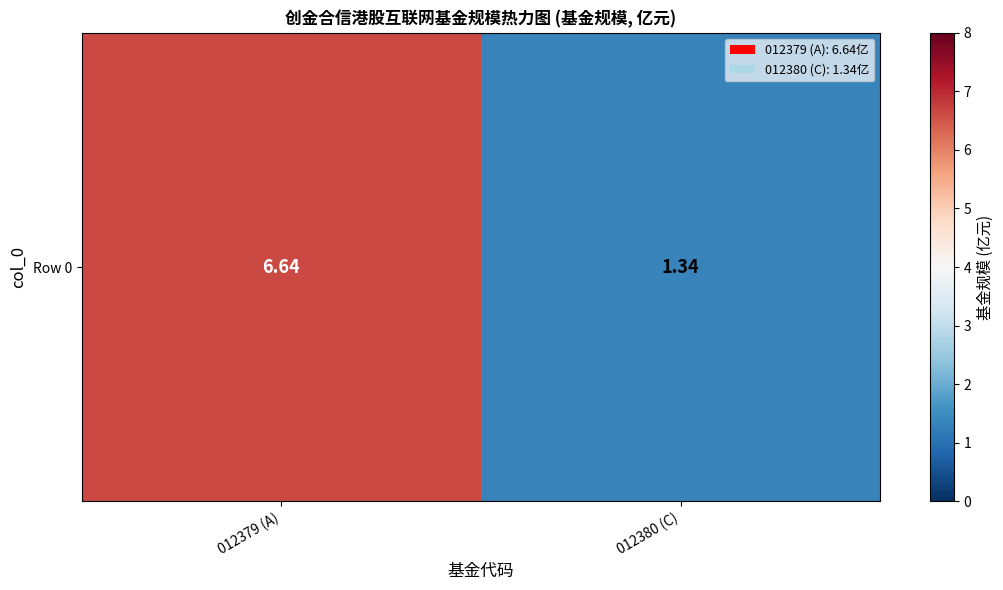

At which label is the value closest to 3?

012380 (C)